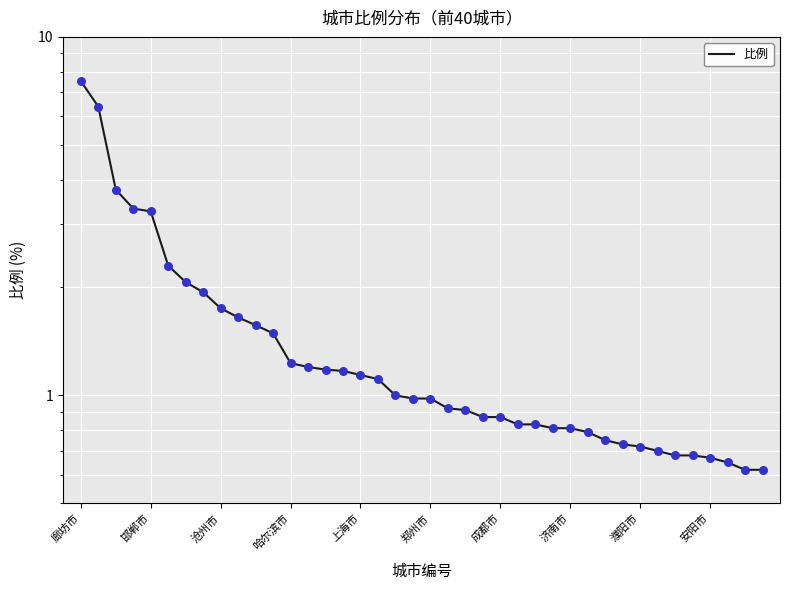

Between 13 and 39, which is larger?

13